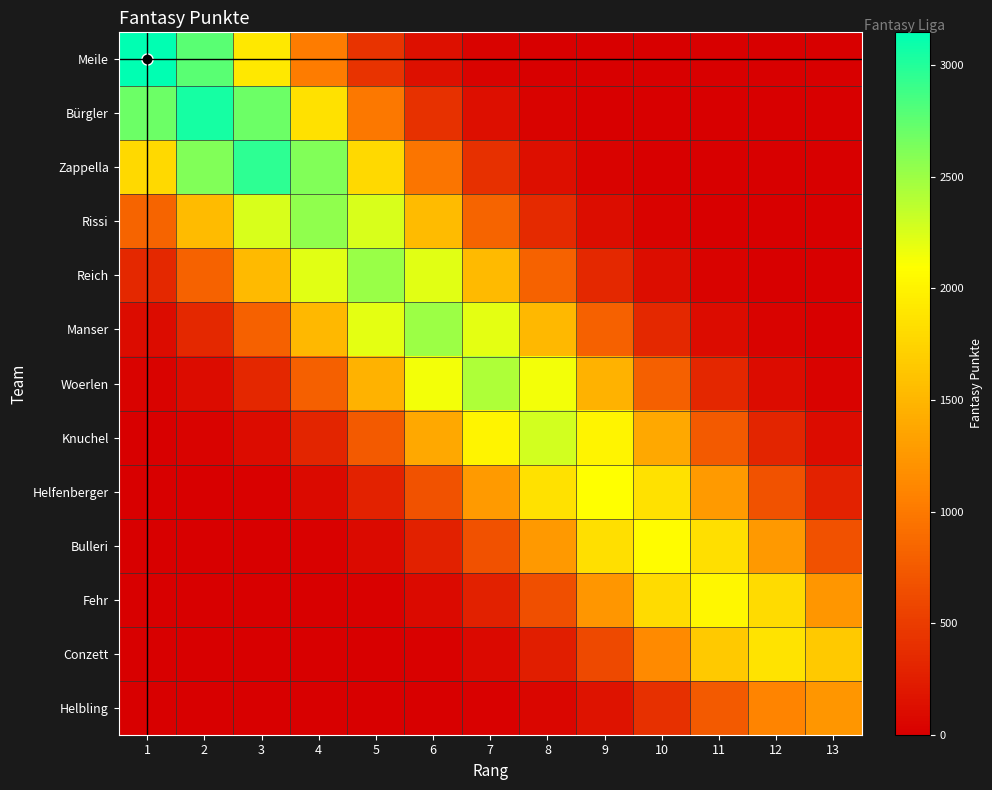

Reading right to left, list all the values displayed in this chart.

Meile: 13=0.0	12=0.0	11=0.0	10=0.1	9=1.1	8=6.9	7=35.0	6=138.3	5=426.0	4=1022.0	3=1909.4	2=2778.1	1=3148.0
Bürgler: 13=0.0	12=0.0	11=0.1	10=1.0	9=6.7	8=33.9	7=134.2	6=413.4	5=991.8	4=1853.0	3=2696.0	2=3055.0	1=2696.0
Zappella: 13=0.0	12=0.1	11=1.0	10=6.5	9=32.9	8=130.1	7=400.6	6=961.0	5=1795.3	4=2612.2	3=2960.0	2=2612.2	1=1795.3
Rissi: 13=0.1	12=0.9	11=5.6	10=28.3	9=112.1	8=345.2	7=828.2	6=1547.3	5=2251.2	4=2551.0	3=2251.2	2=1547.3	1=828.2
Reich: 13=0.8	12=5.5	11=28.0	10=110.7	9=341.0	8=818.1	7=1528.5	6=2223.9	5=2520.0	4=2223.9	3=1528.5	2=818.1	1=341.0
Manser: 13=5.5	12=27.8	11=109.8	10=338.1	9=811.0	8=1515.1	7=2204.5	6=2498.0	5=2204.5	4=1515.1	3=811.0	2=338.1	1=109.8
Woerlen: 13=27.0	12=106.7	11=328.6	10=788.3	9=1472.7	8=2142.7	7=2428.0	6=2142.7	5=1472.7	4=788.3	3=328.6	2=106.7	1=27.0
Knuchel: 13=100.1	12=308.3	11=739.6	10=1381.7	9=2010.3	8=2278.0	7=2010.3	6=1381.7	5=739.6	4=308.3	3=100.1	2=25.3	1=5.0
Helfenberger: 13=283.0	12=678.8	11=1268.3	10=1845.3	9=2091.0	8=1845.3	7=1268.3	6=678.8	5=283.0	4=91.9	3=23.2	2=4.6	1=0.7
Bulleri: 13=674.6	12=1260.4	11=1833.8	10=2078.0	9=1833.8	8=1260.4	7=674.6	6=281.2	5=91.3	4=23.1	3=4.5	2=0.7	1=0.1
Fehr: 13=1234.3	12=1795.9	11=2035.0	10=1795.9	9=1234.3	8=660.7	7=275.4	6=89.4	5=22.6	4=4.5	3=0.7	2=0.1	1=0.0
Conzett: 13=1655.6	12=1876.0	11=1655.6	10=1137.9	9=609.0	8=253.9	7=82.4	6=20.8	5=4.1	4=0.6	3=0.1	2=0.0	1=0.0
Helbling: 13=1234.0	12=1089.0	11=748.5	10=400.6	9=167.0	8=54.2	7=13.7	6=2.7	5=0.4	4=0.0	3=0.0	2=0.0	1=0.0